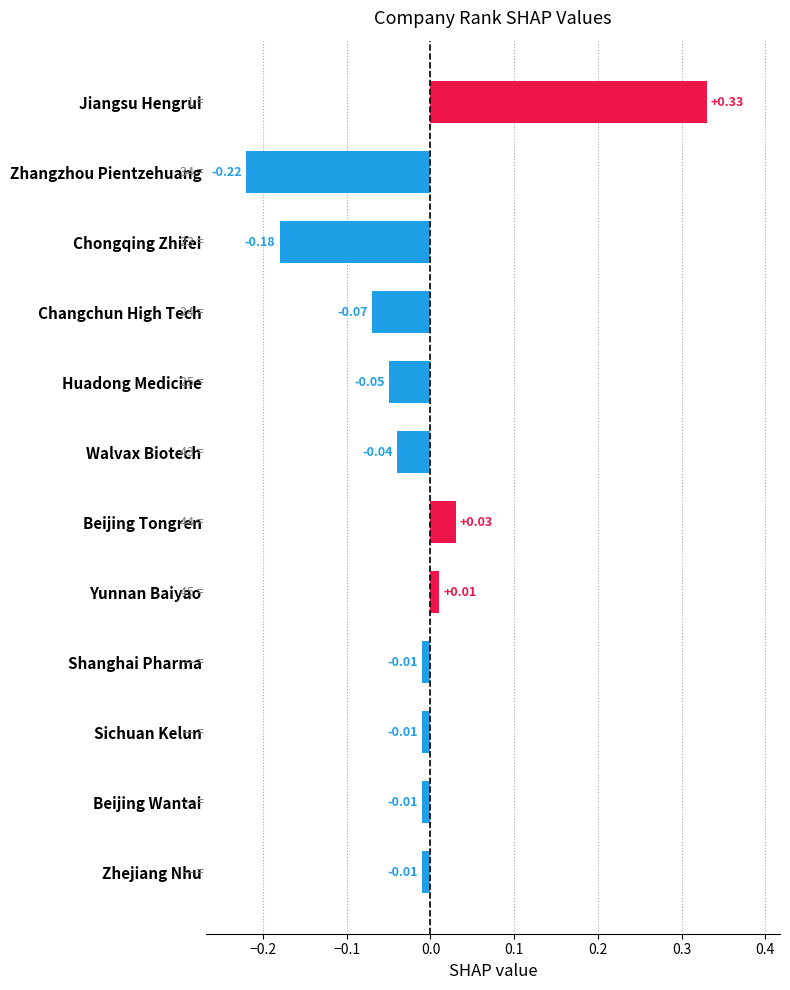

How many data points does each series have?

12